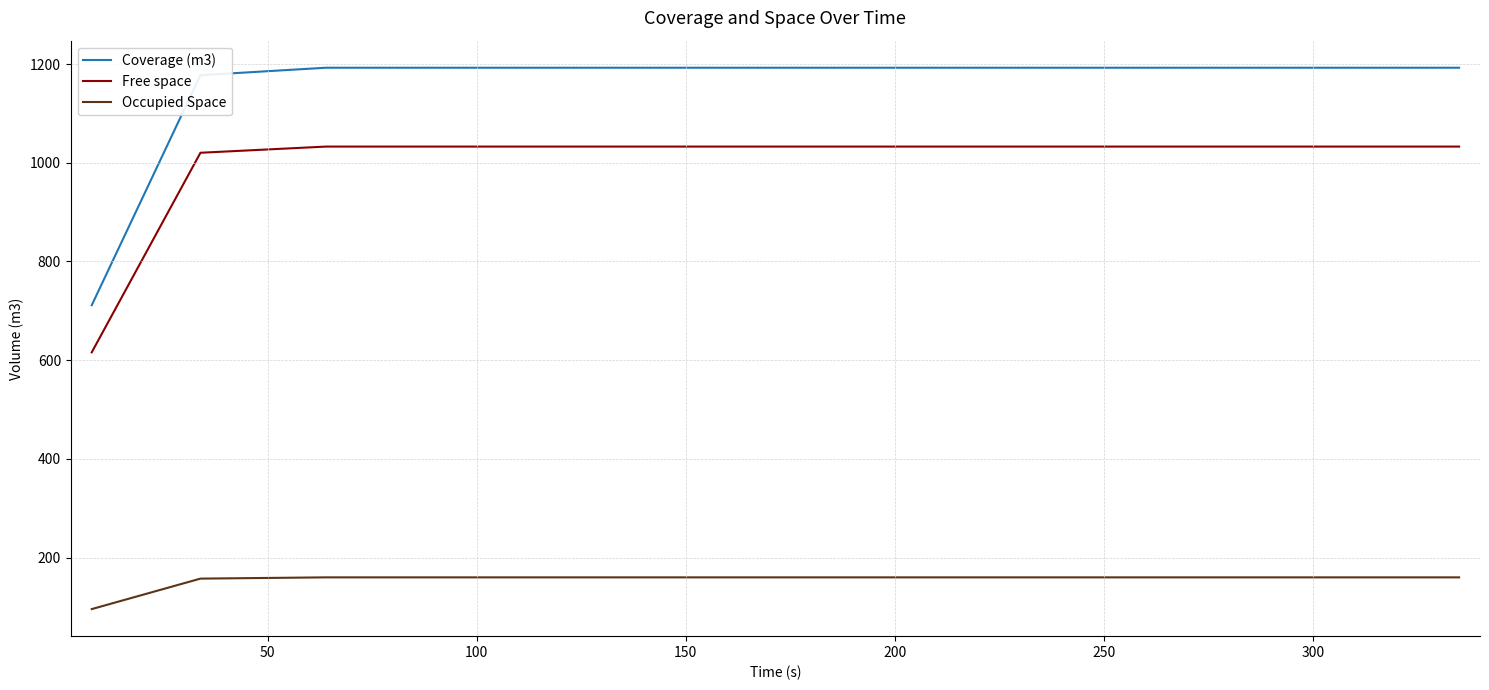

True or false: Coverage (m3) and Occupied Space intersect in this chart.

False